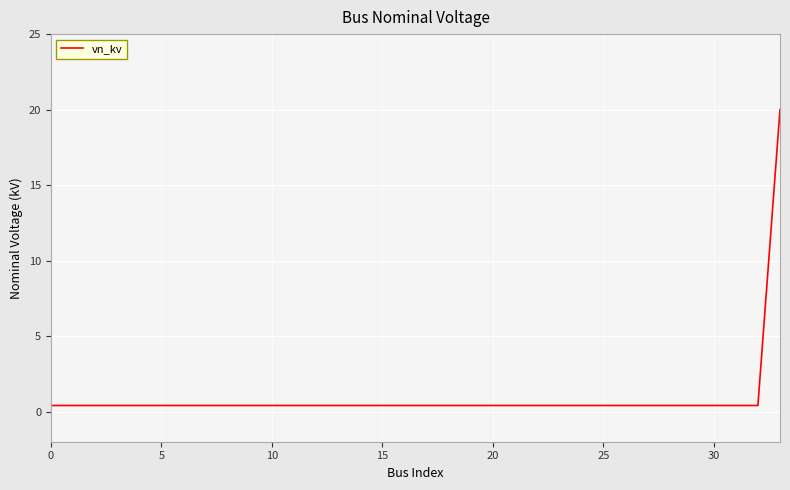

What is the difference between the maximum and minimum values?

19.6